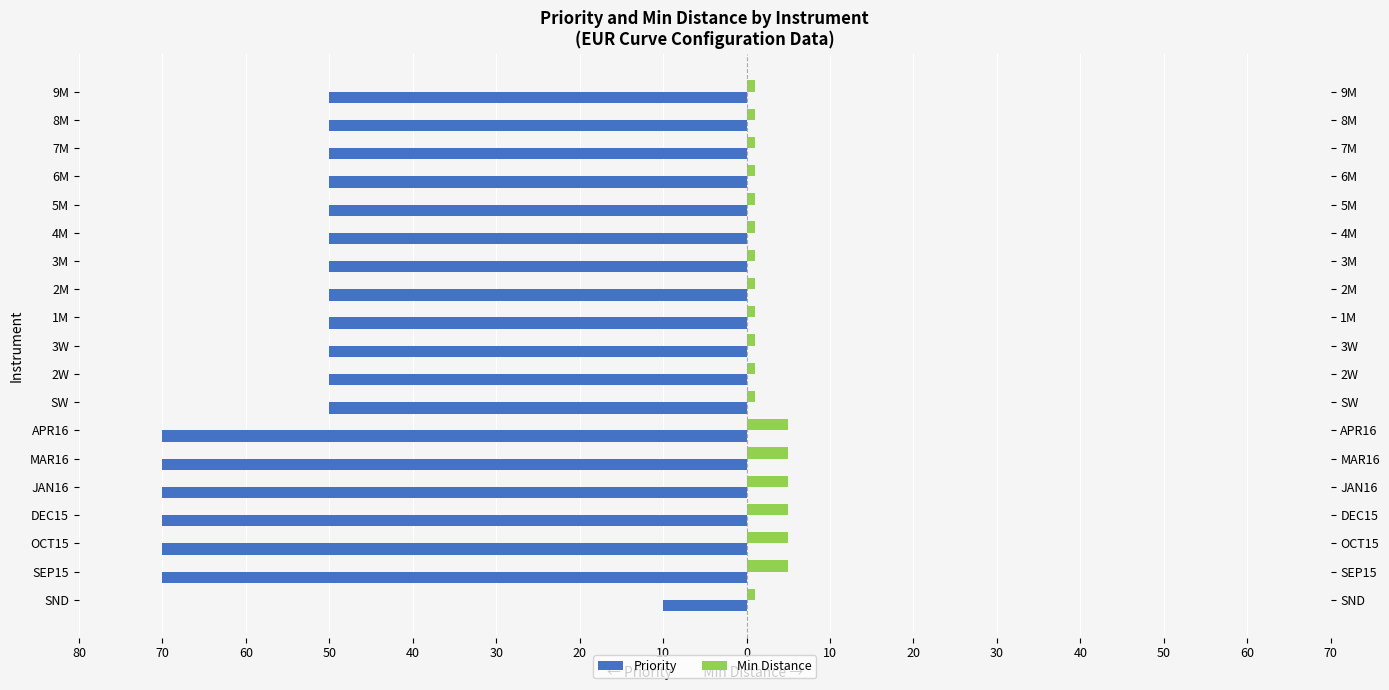

Count the number of categories in the chart.

19